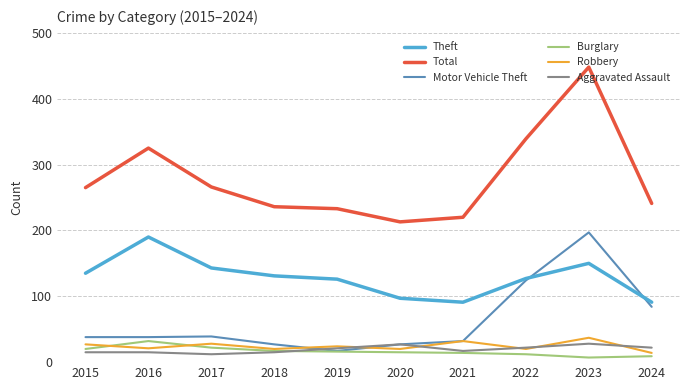

True or false: Total and Aggravated Assault intersect in this chart.

False